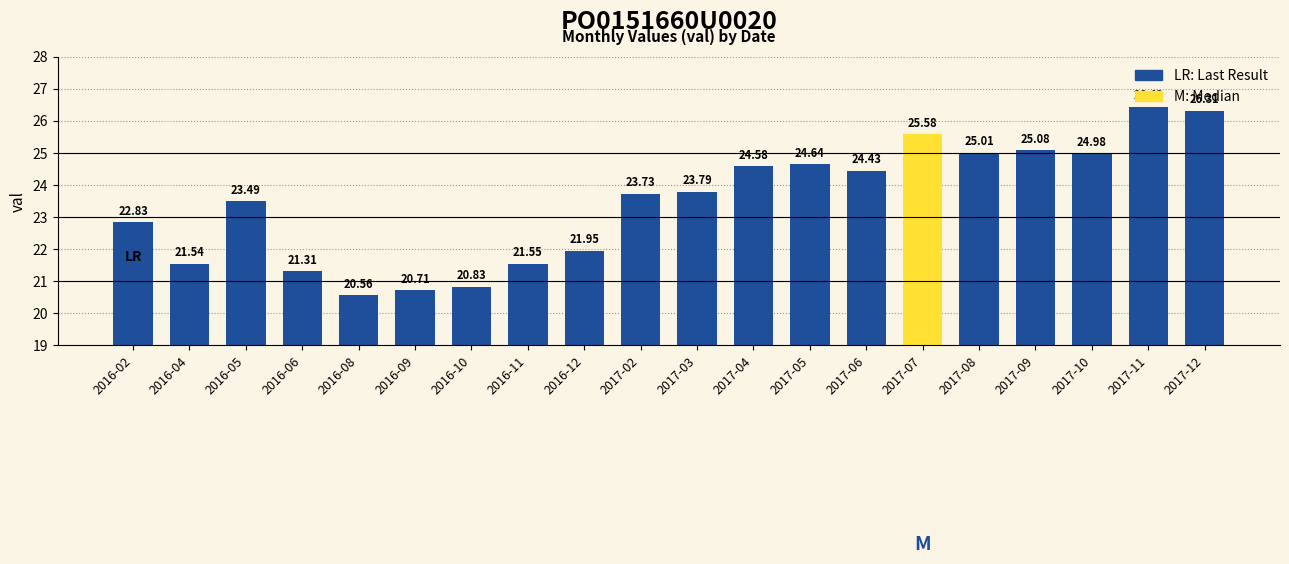

Rank the categories by value from highest to lowest.

2017-11, 2017-12, 2017-07, 2017-09, 2017-08, 2017-10, 2017-05, 2017-04, 2017-06, 2017-03, 2017-02, 2016-05, 2016-02, 2016-12, 2016-11, 2016-04, 2016-06, 2016-10, 2016-09, 2016-08